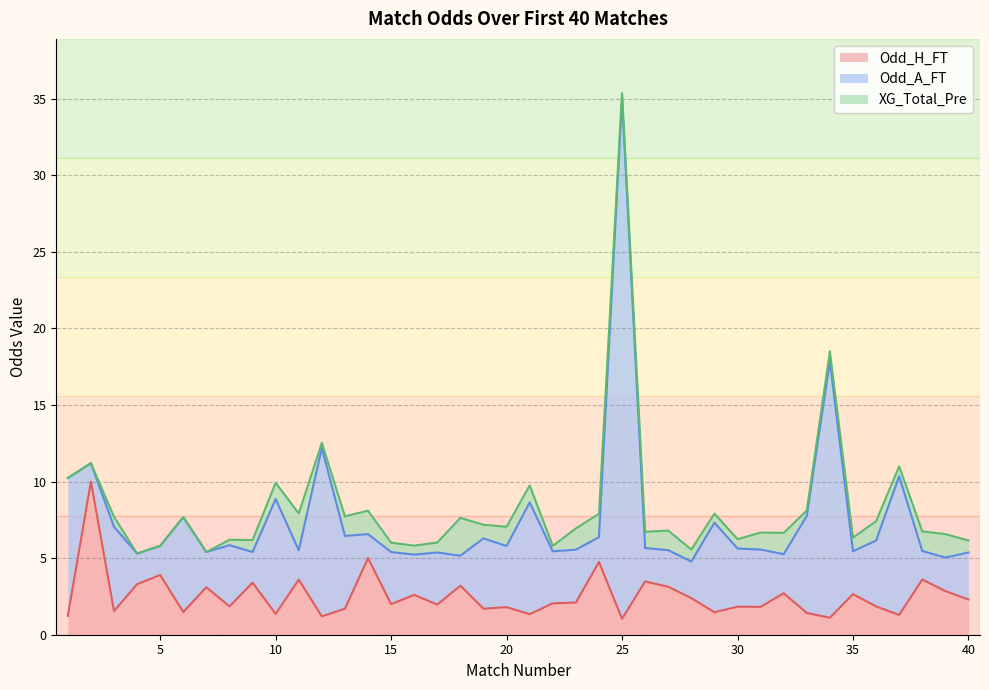

Is it true that Odd_H_FT equals 1.5 at 6?

True